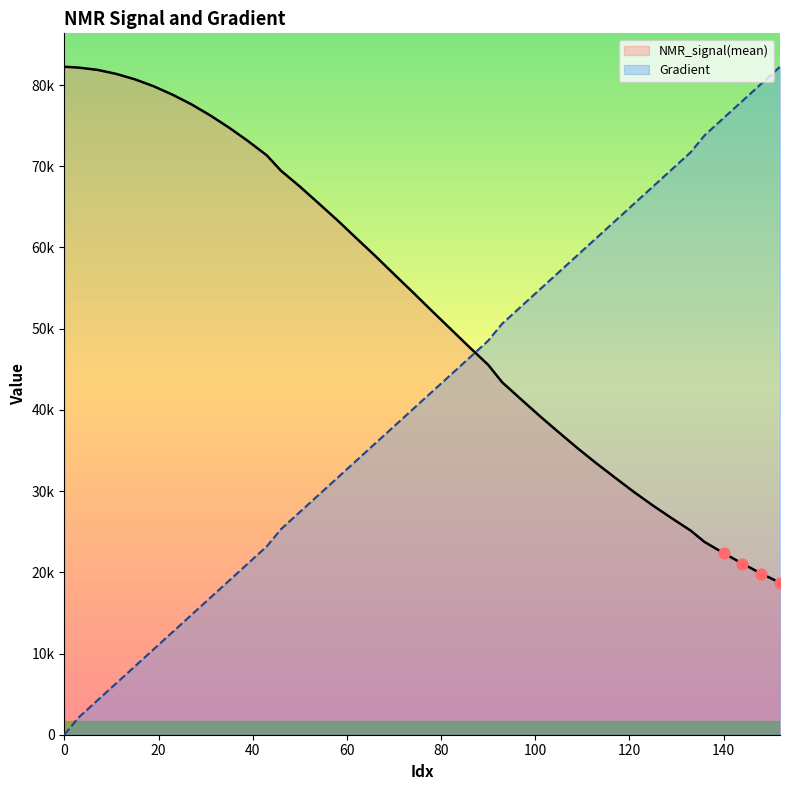

What are all the series names shown in the legend?

NMR_signal(mean), Gradient